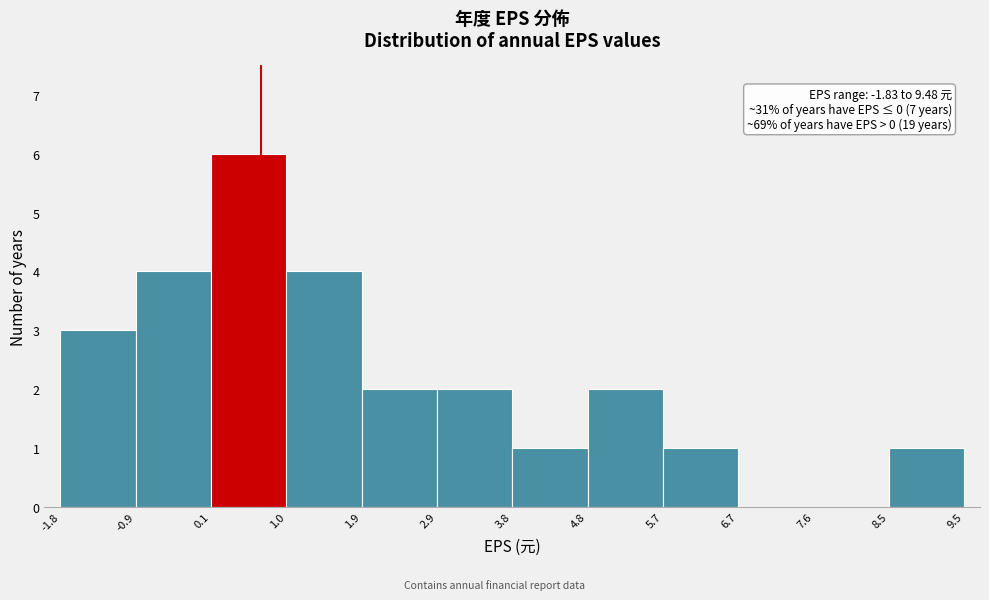

Which range on the x-axis has the tallest bar?

0.1 to 1.0